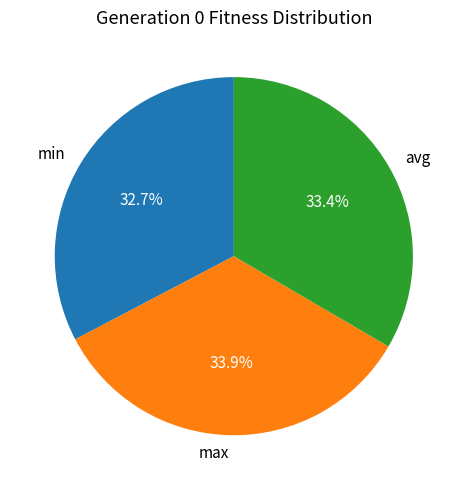

The max slice represents 47% of the pie. True or false?

False